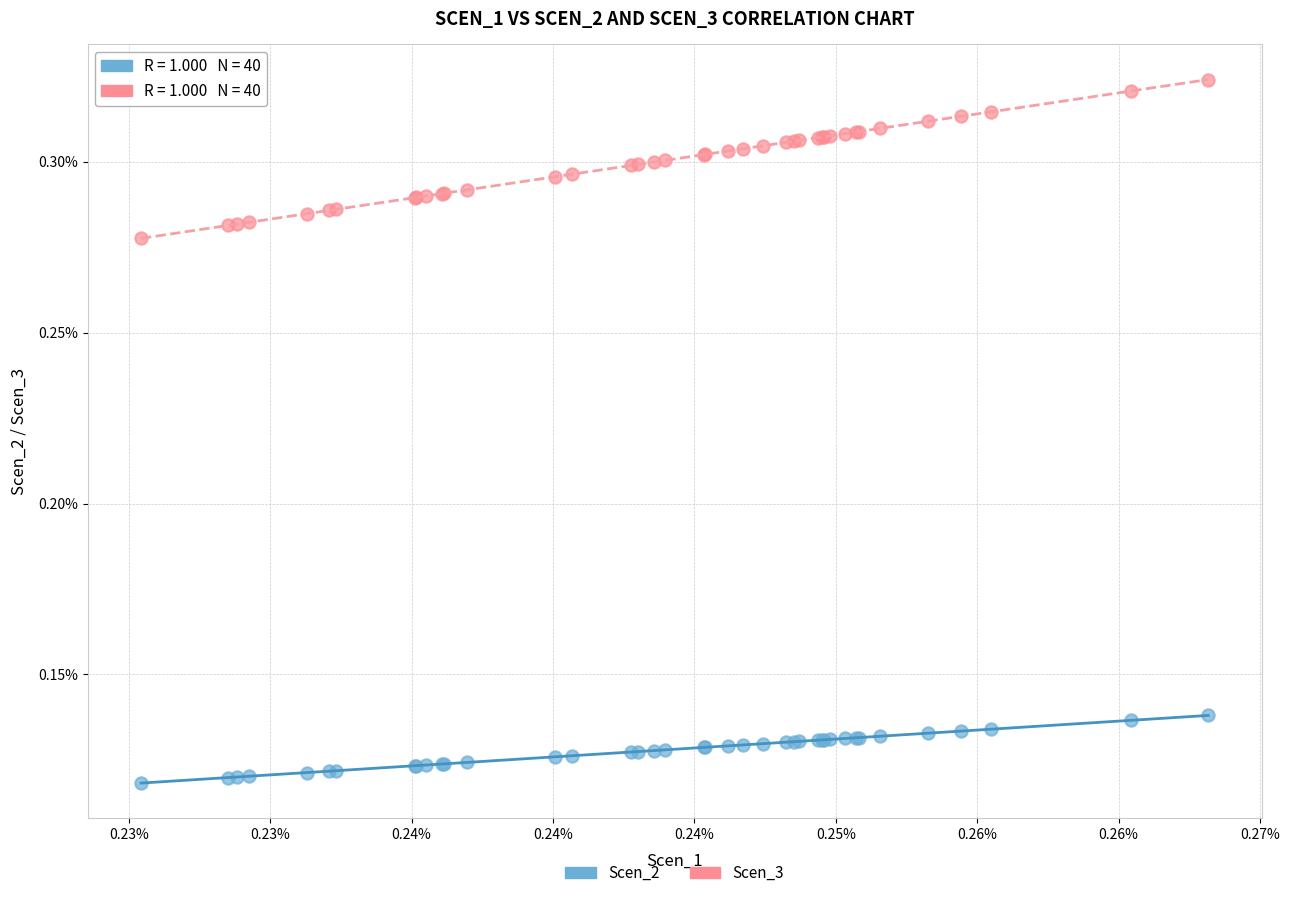

What are all the series names shown in the legend?

Scen_2, Scen_3